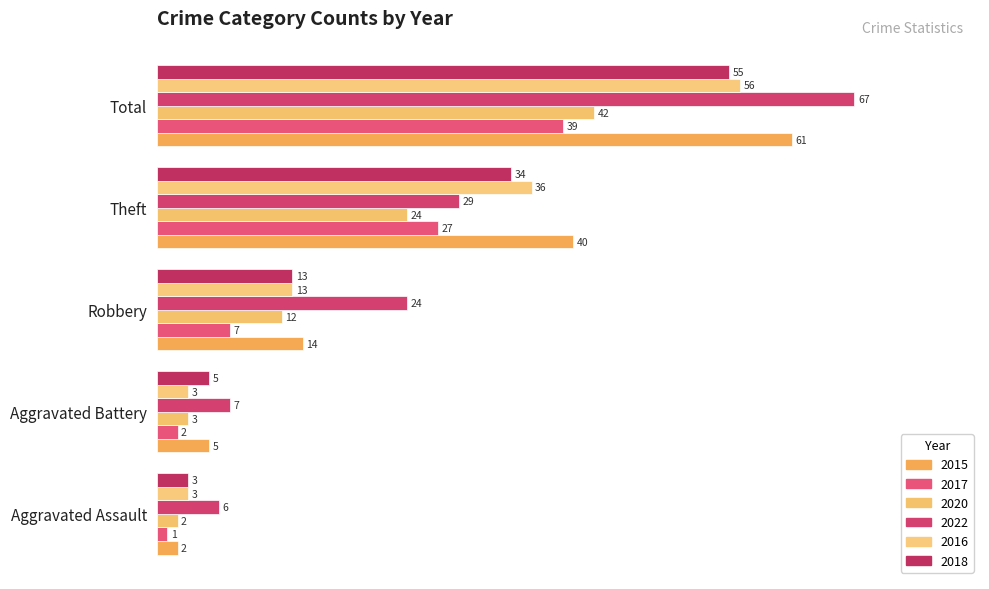

Is the value of 2017 at Theft greater than the value of 2018 at Total?

No